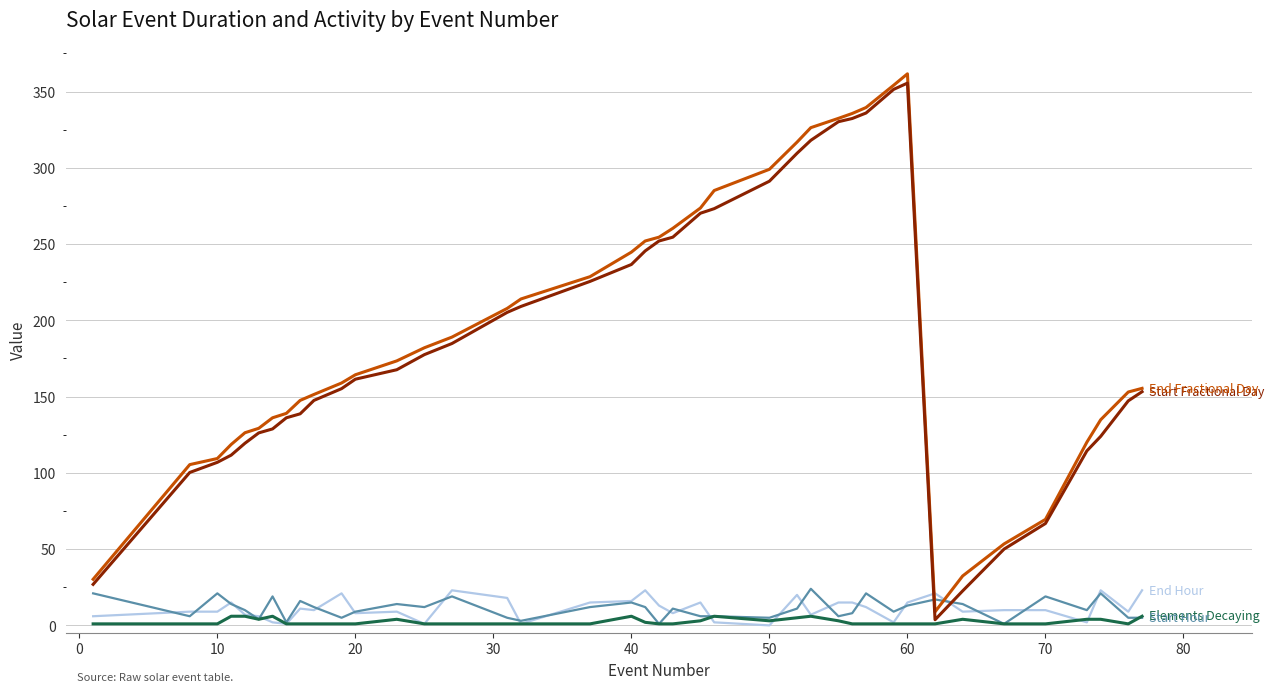

Reading left to right, transcribe all the data shown in this chart.

Start Fractional Day: 26.9	100.2	106.9	111.6	119.4	126.2	128.8	136.1	138.7	147.5	155.2	161.4	167.6	177.5	184.8	205.2	209.1	225.5	236.6	245.5	252.0	254.5	270.2	273.2	291.2	309.5	318.0	330.2	332.3	335.9	351.4	355.5	3.7	22.6	50.0	66.8	114.4	123.9	147.2	153.2
End Fractional Day: 30.2	105.4	109.4	118.6	126.3	129.2	136.1	139.0	147.5	151.4	158.9	164.3	173.4	182.0	189.0	207.8	214.0	228.6	244.7	252.0	254.5	260.3	273.6	285.1	299.0	316.8	326.3	332.4	335.6	339.5	354.1	361.6	8.9	32.4	53.4	69.5	120.1	134.8	153.0	155.4
Elements Decaying: 1.0	1.0	1.0	6.0	6.0	4.0	6.0	1.0	1.0	1.0	1.0	1.0	4.0	1.0	1.0	1.0	1.0	1.0	6.0	2.0	1.0	1.0	3.0	6.0	3.0	5.0	6.0	3.0	1.0	1.0	1.0	1.0	1.0	4.0	1.0	1.0	4.0	4.0	1.0	6.0
Start Hour: 21.0	6.0	21.0	14.0	10.0	4.0	19.0	2.0	16.0	12.0	5.0	9.0	14.0	12.0	19.0	5.0	3.0	12.0	15.0	12.0	1.0	11.0	6.0	6.0	5.0	11.0	24.0	6.0	8.0	21.0	9.0	13.0	17.0	14.0	1.0	19.0	10.0	21.0	5.0	5.0
End Hour: 6.0	9.0	9.0	15.0	7.0	6.0	2.0	1.0	11.0	10.0	21.0	8.0	9.0	1.0	23.0	18.0	1.0	15.0	16.0	23.0	13.0	8.0	15.0	2.0	0.0	20.0	7.0	15.0	15.0	12.0	2.0	15.0	21.0	9.0	10.0	10.0	2.0	23.0	9.0	23.0